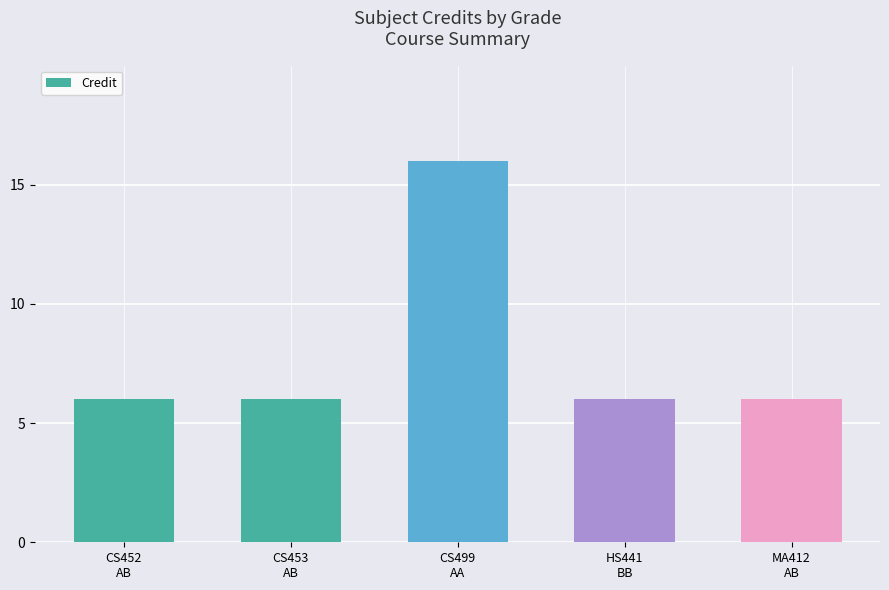

Reading left to right, list all the values displayed in this chart.

CS452
AB=6	CS453
AB=6	CS499
AA=16	HS441
BB=6	MA412
AB=6